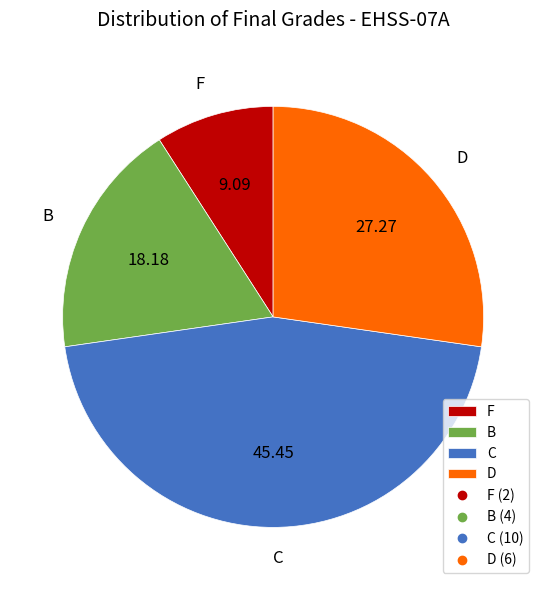

Do C and B together represent more than half of the pie?

Yes